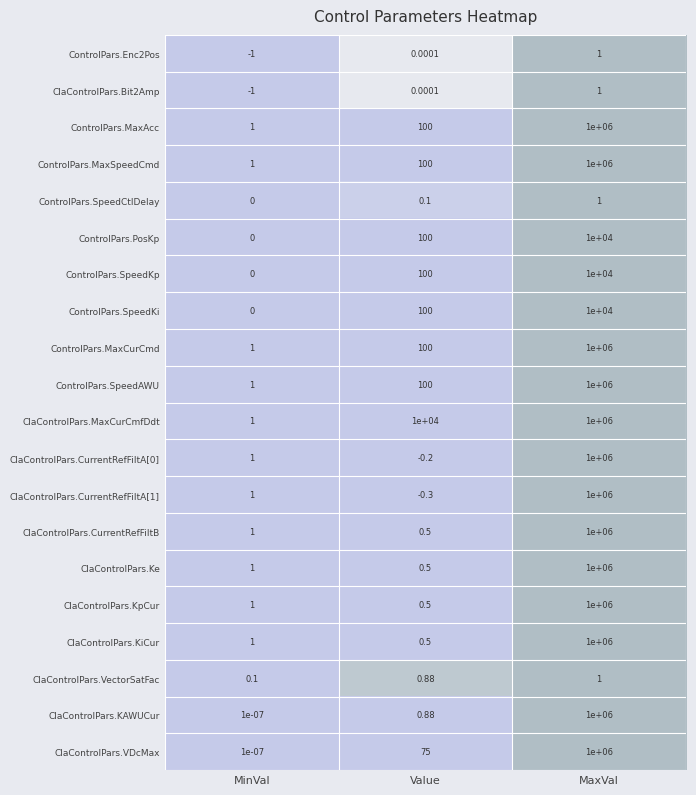

Which category has the lowest value across all series?

MinVal